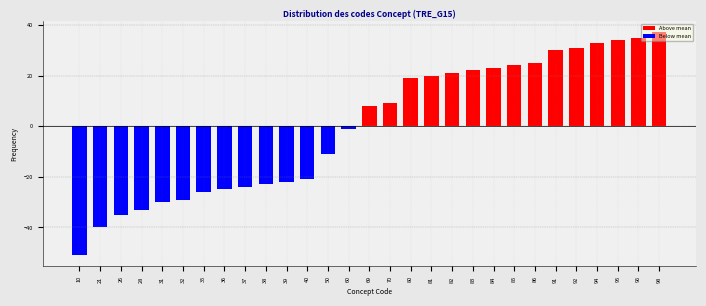

Where is the data nearest to the value -7?

50